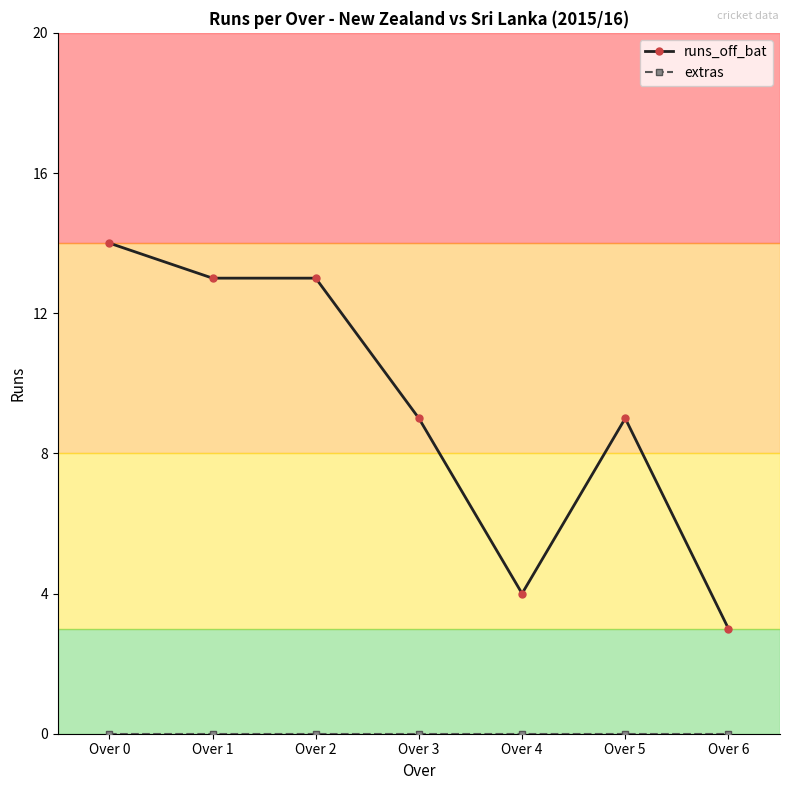

How many lines are shown in the chart?

2